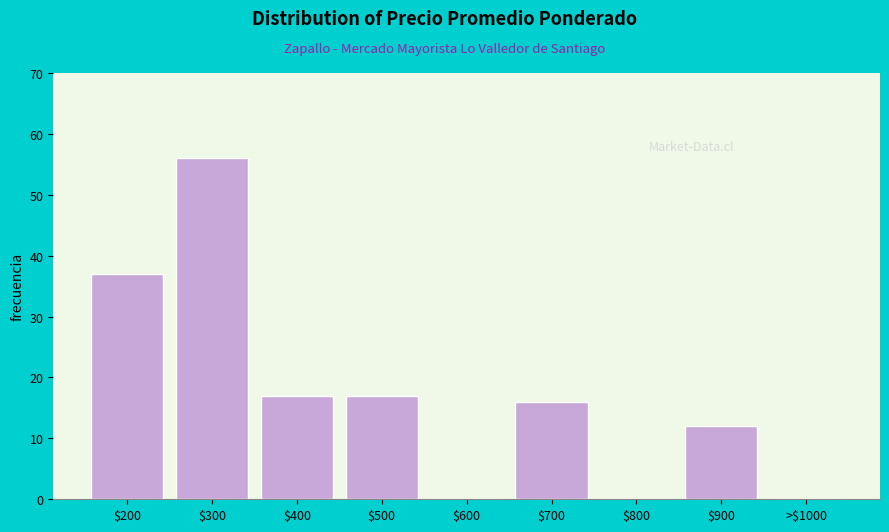

The value at $200 is 64. True or false?

False